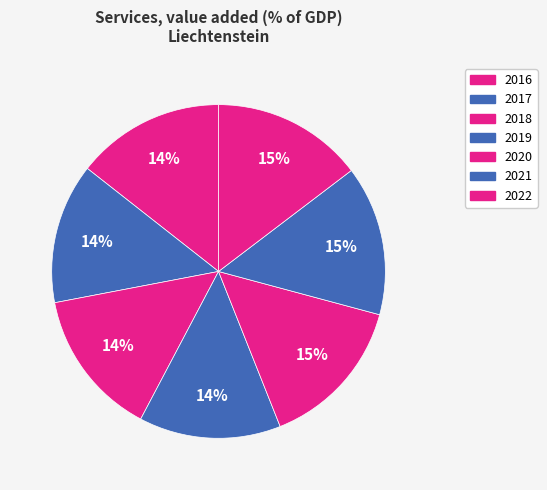

Count the number of slices in the pie.

7